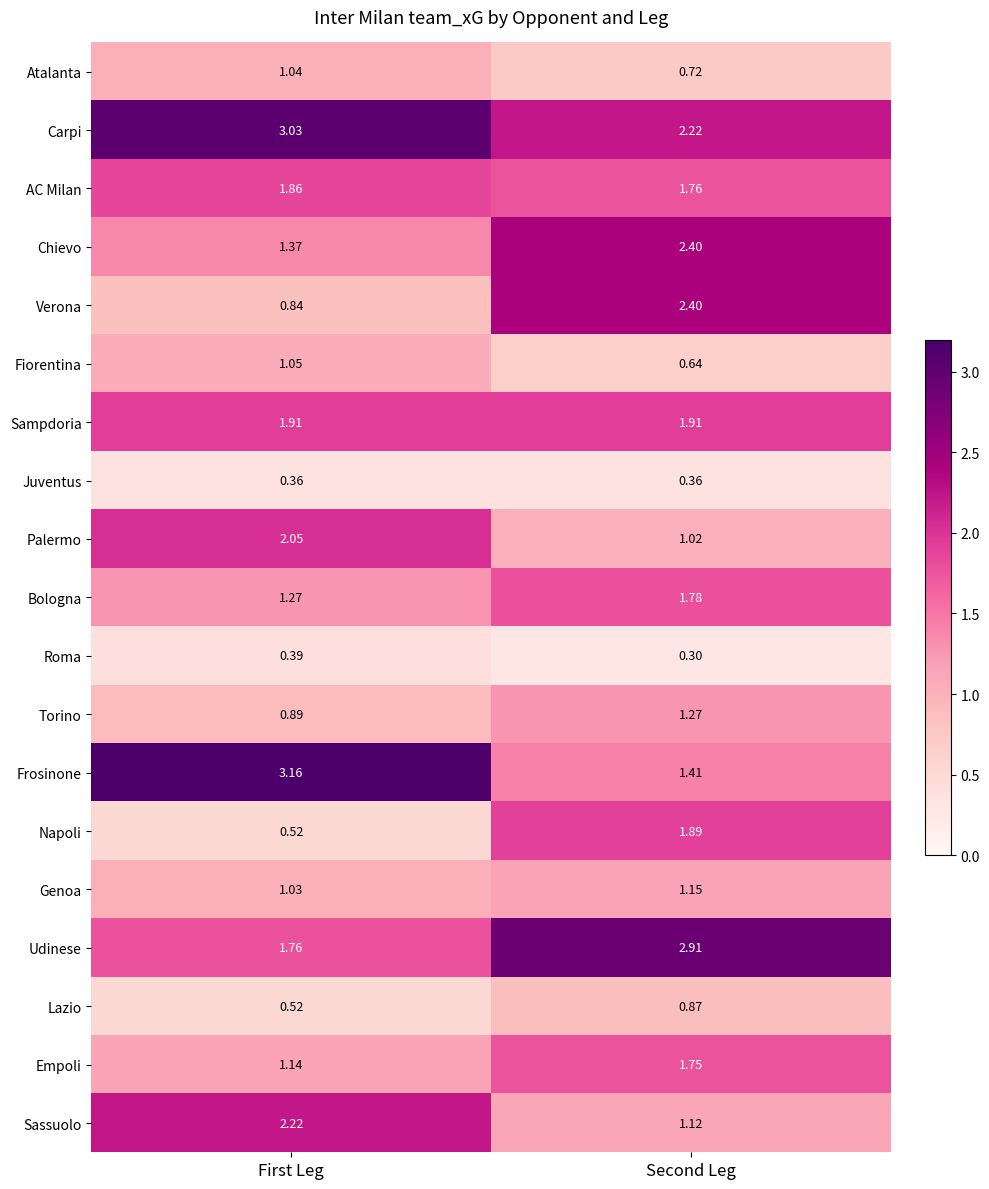

At which label is Torino closest to 1?

First Leg